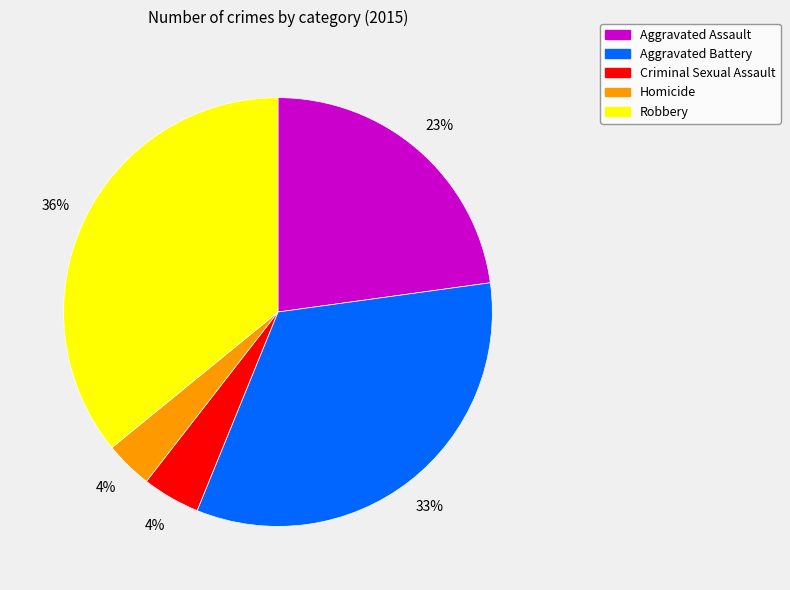

Count the number of slices in the pie.

5